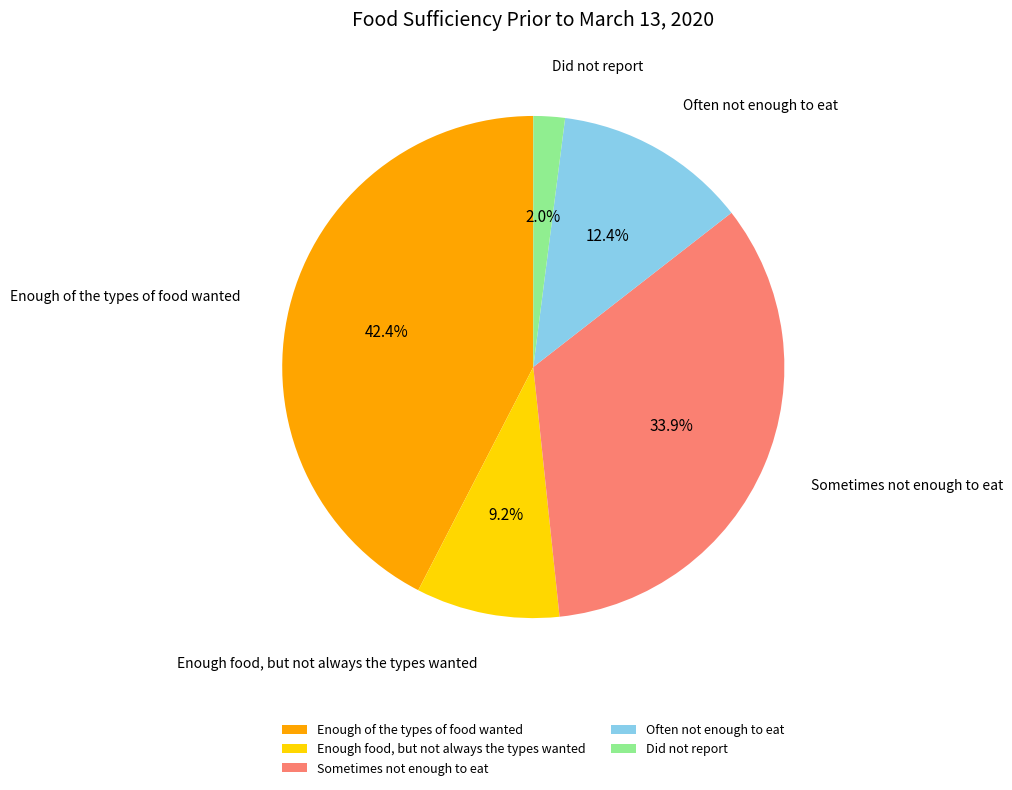

To the nearest percent, what percentage of the pie is Enough of the types of food wanted?

42%